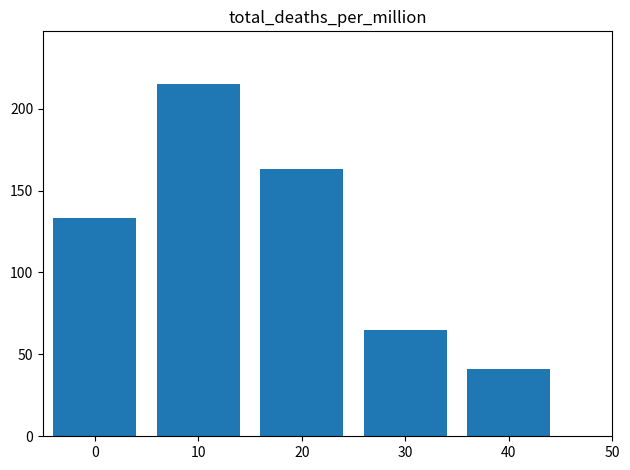

How many values are below 133?

2